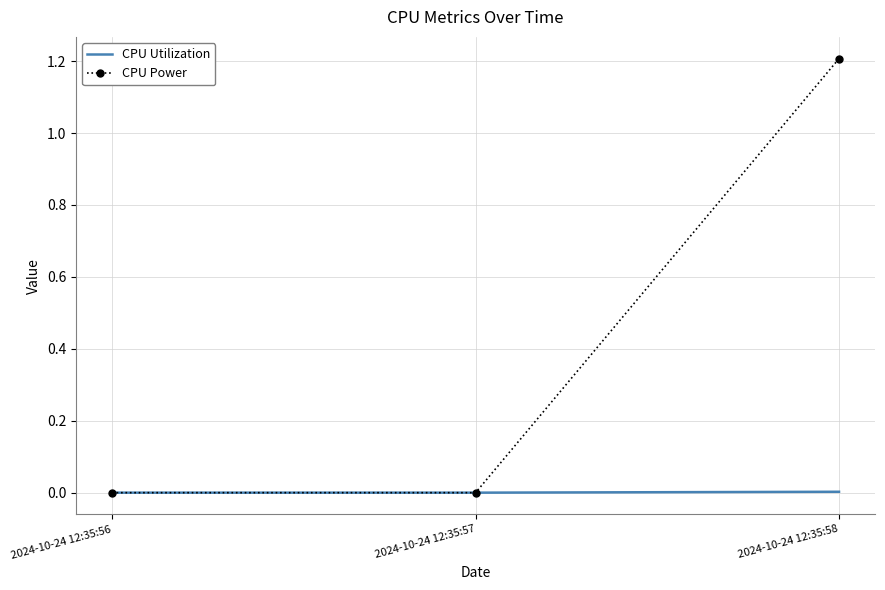

At which category is the sum across all series the highest?

2024-10-24 12:35:58